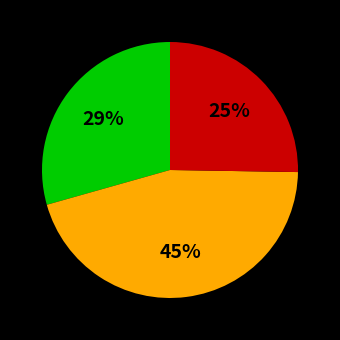

Is there any slice that represents more than half of the pie?

No